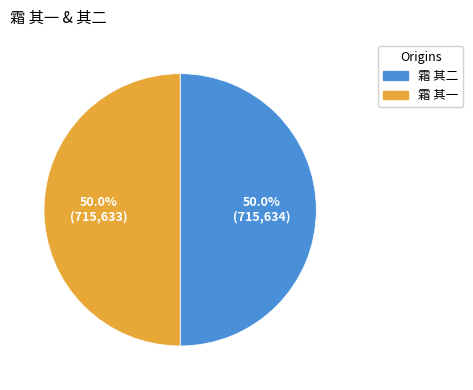

What percentage is NOT represented by 霜 其二?

50.0%